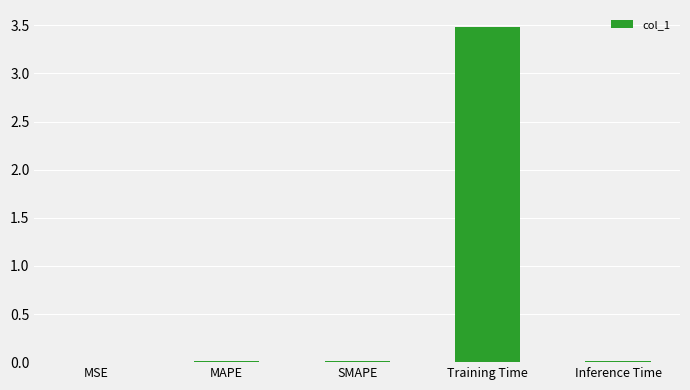

What is the greatest value displayed?

3.5